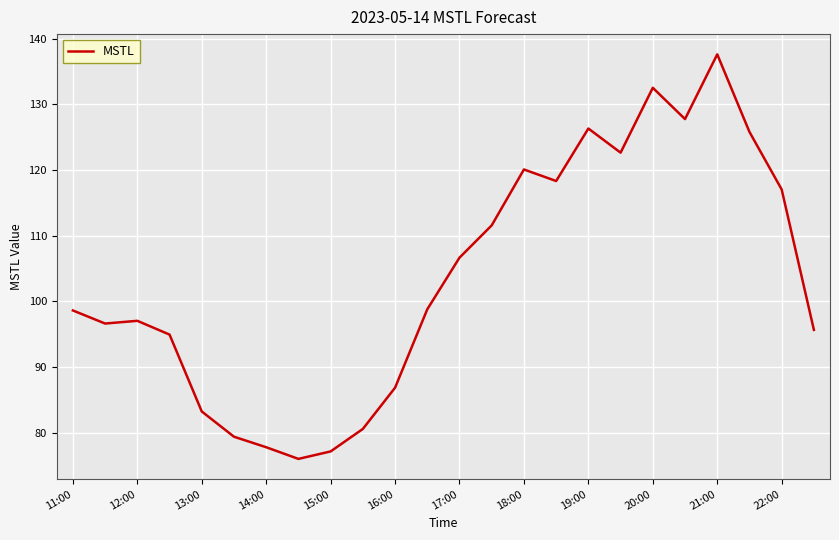

What is the difference between the maximum and minimum values?

61.6